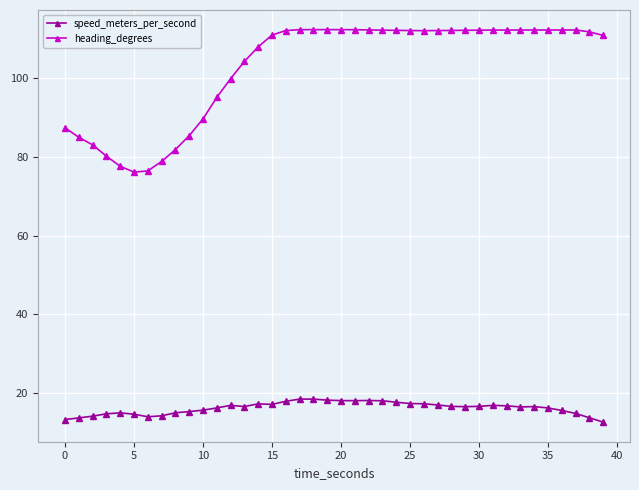

List the series in order of their peak value, highest first.

heading_degrees, speed_meters_per_second